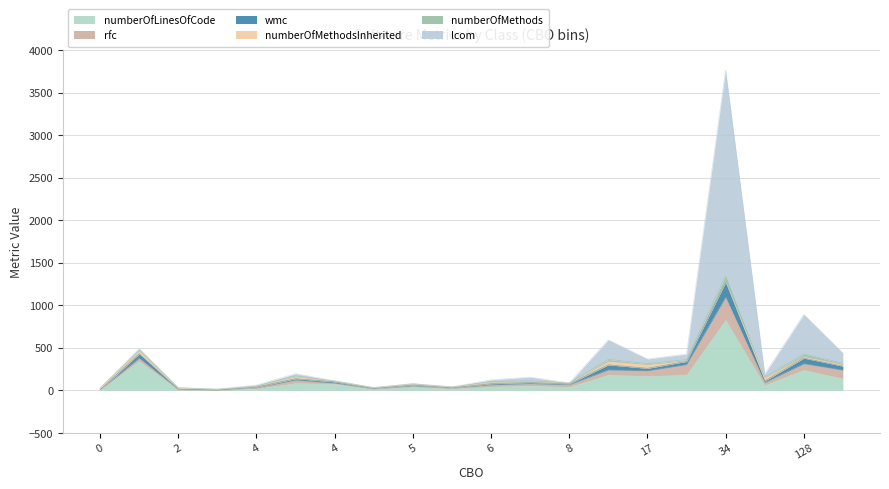

Where is the first local maximum for lcom?

1